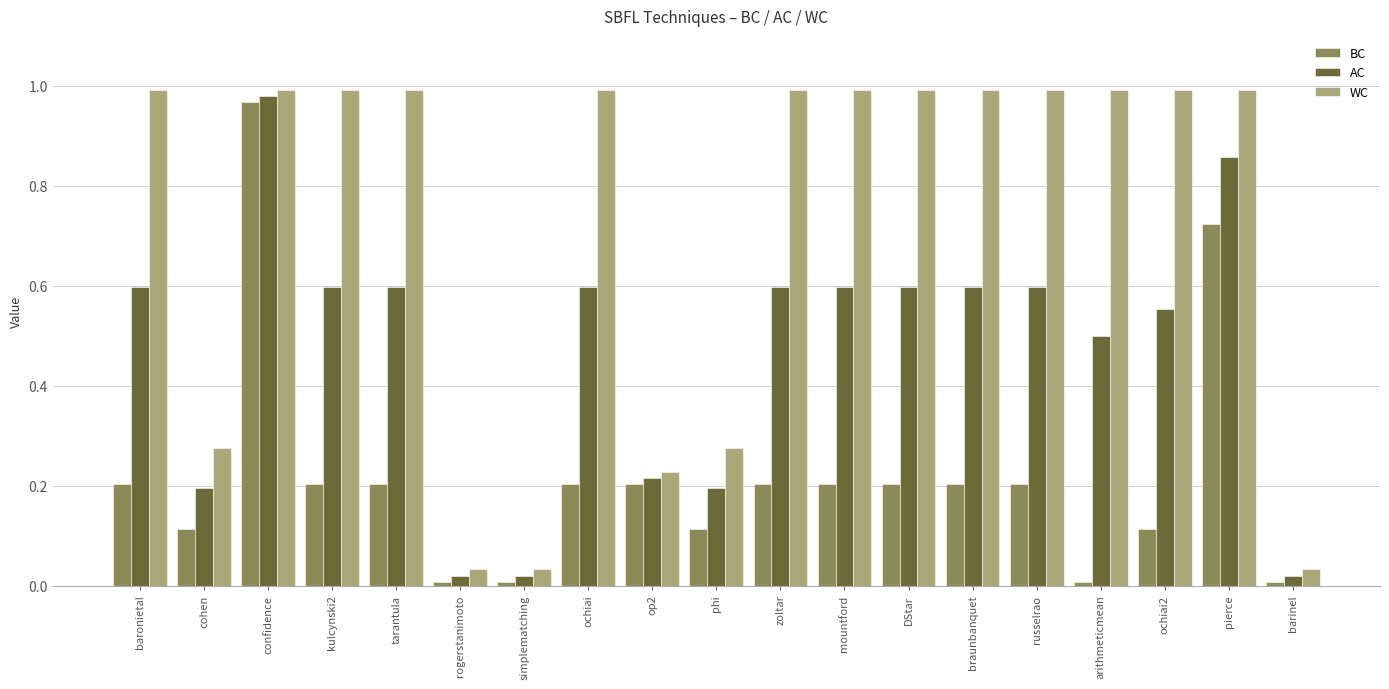

What is the sum of all AC values?

8.9